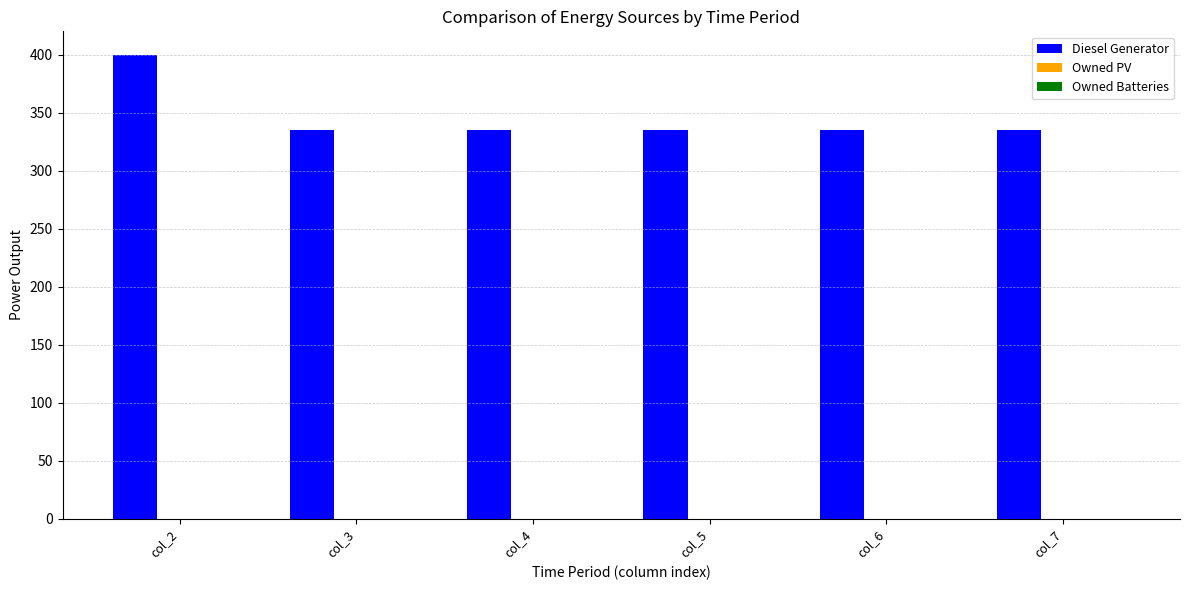

What is the maximum value shown in the chart?

400.0